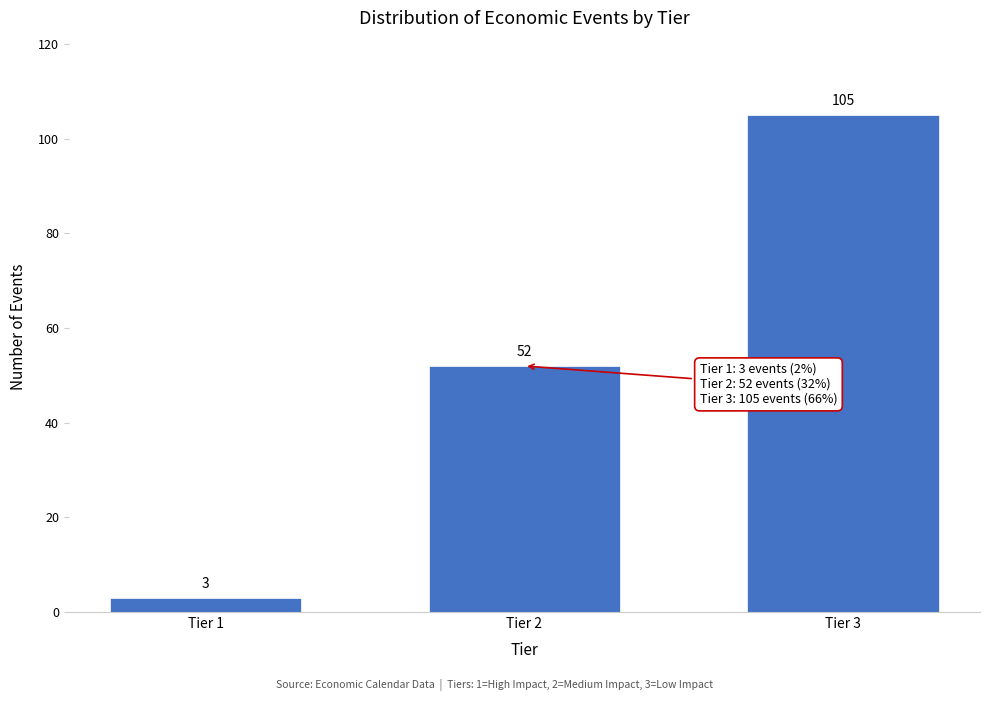

Reading left to right, transcribe all the data shown in this chart.

3	52	105